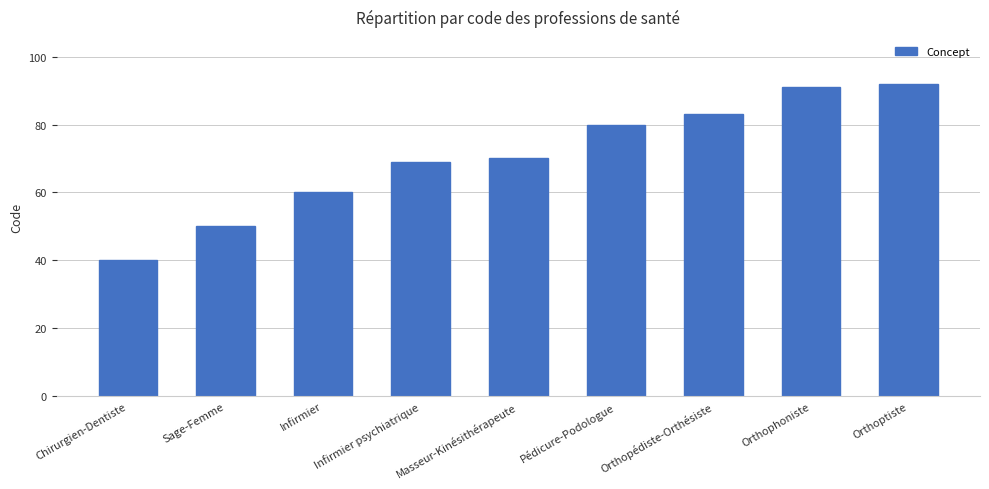

What is the change in value from Sage-Femme to Pédicure-Podologue?

+30